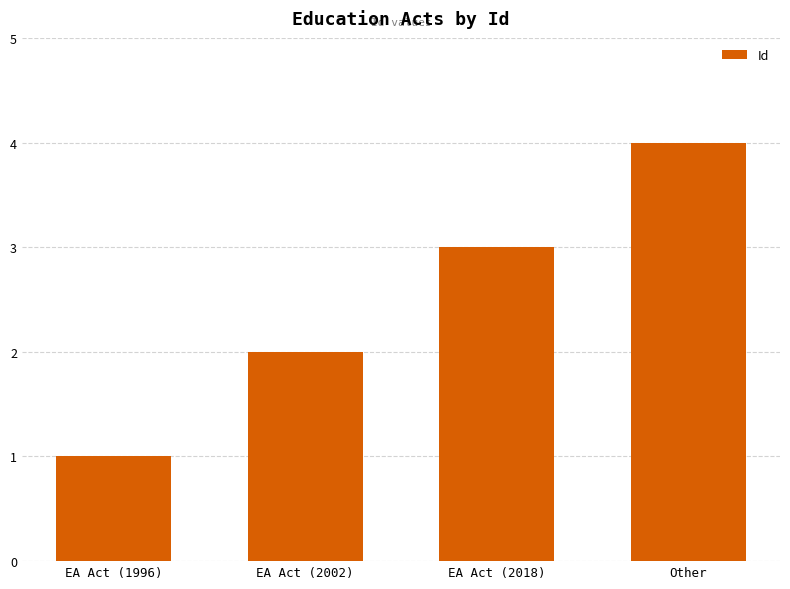

Read the value at EA Act (2018).

3